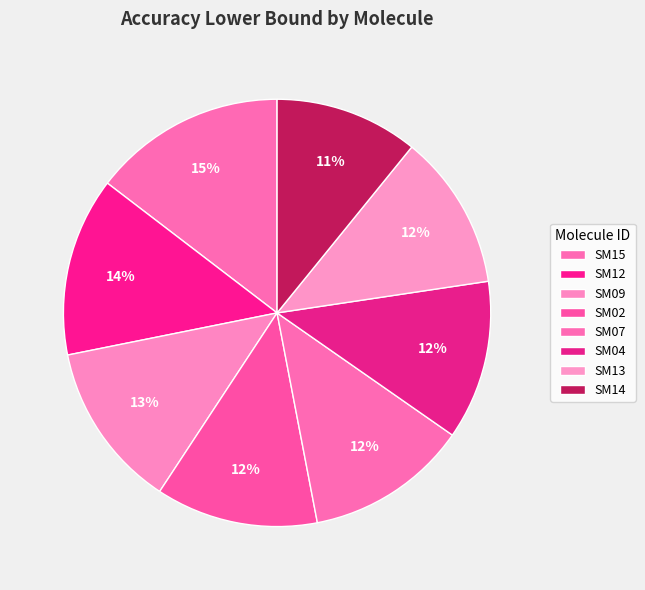

How many slices are in this pie chart?

8